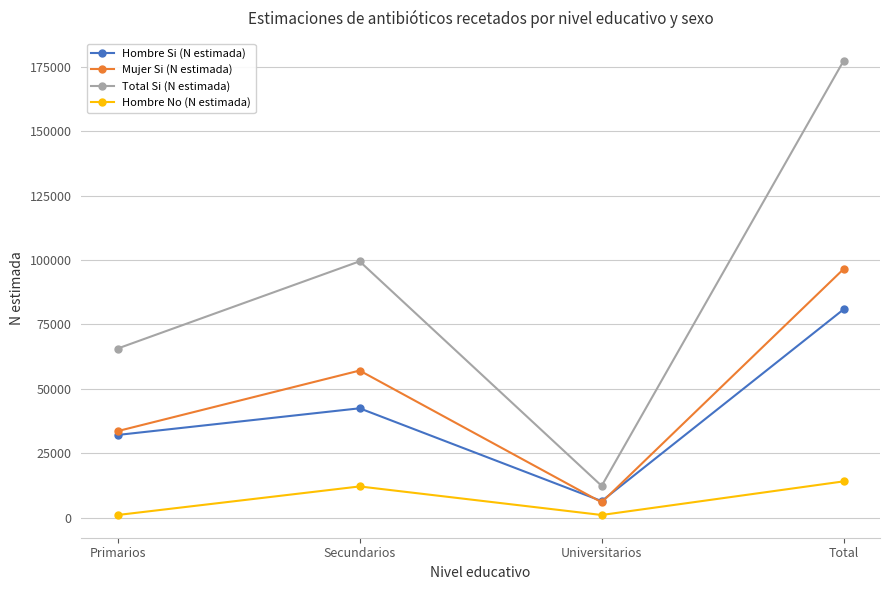

Which series has the widest spread of values?

Total Si (N estimada)